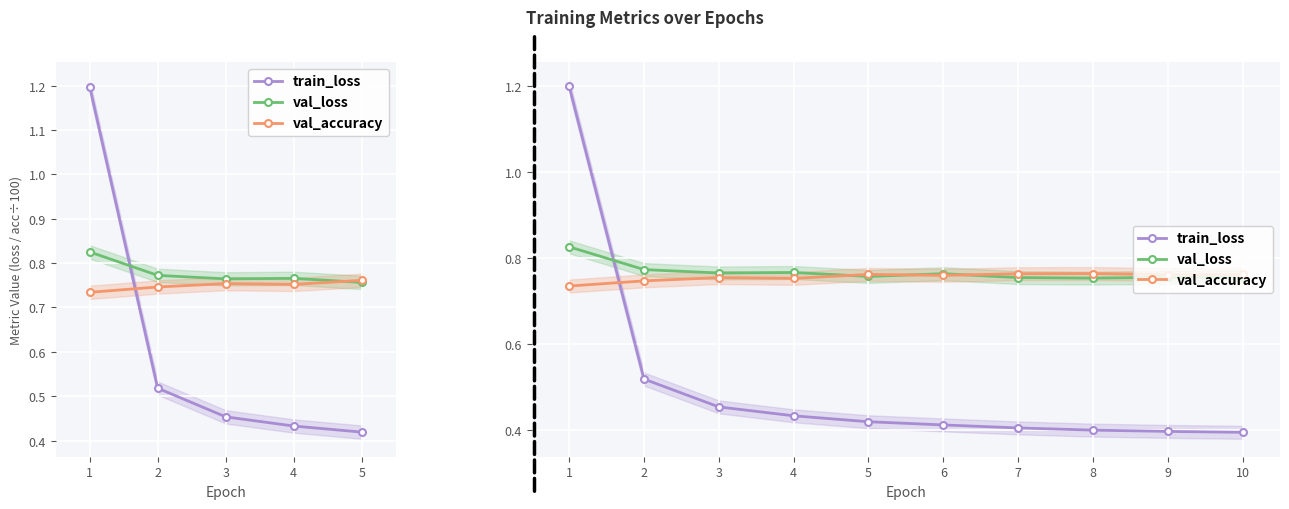

What is the difference between the maximum and minimum values in the val_loss series?

0.1